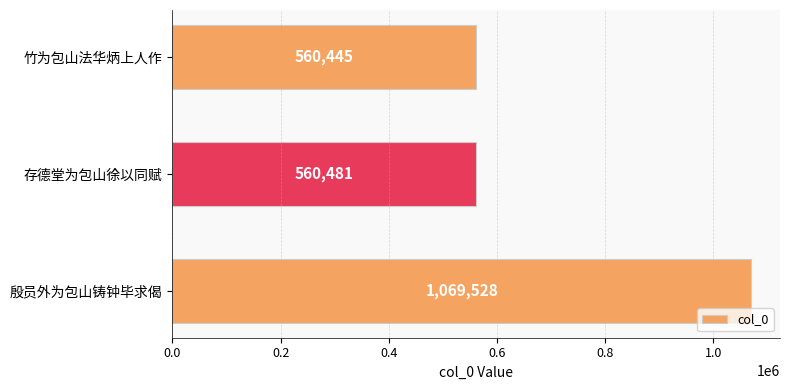

The value at 竹为包山法华炳上人作 is 560445. True or false?

True